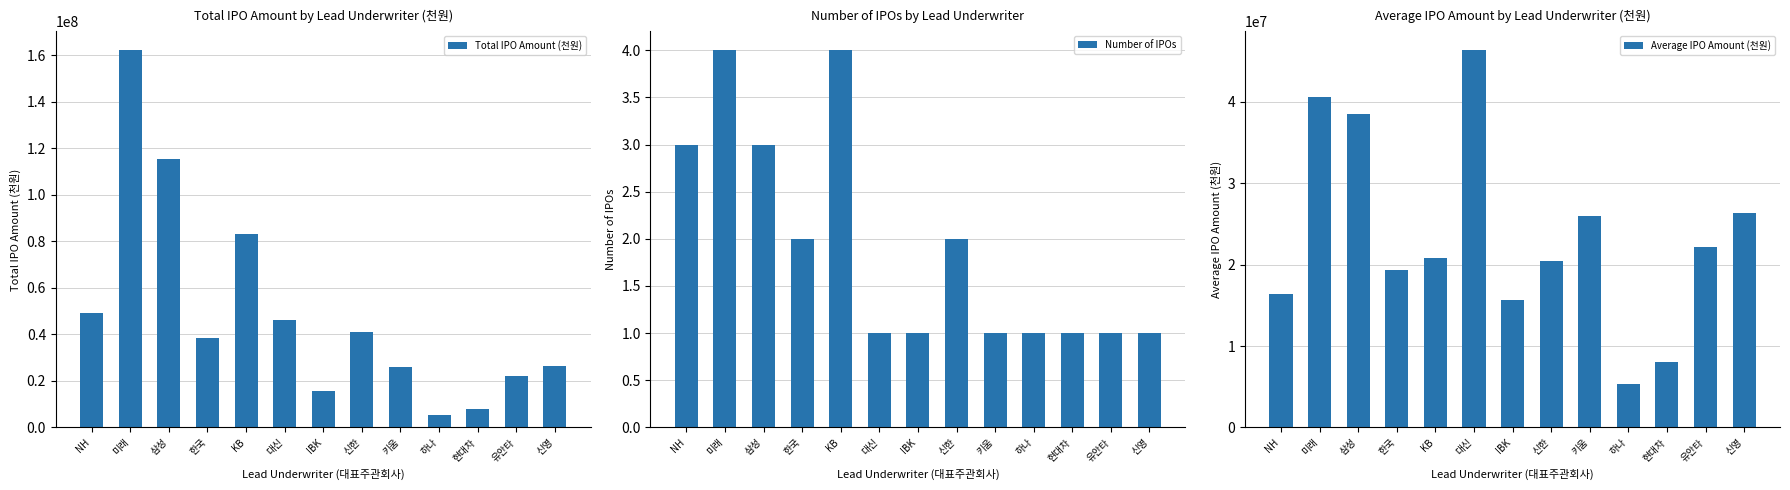

How many groups of bars are there?

13